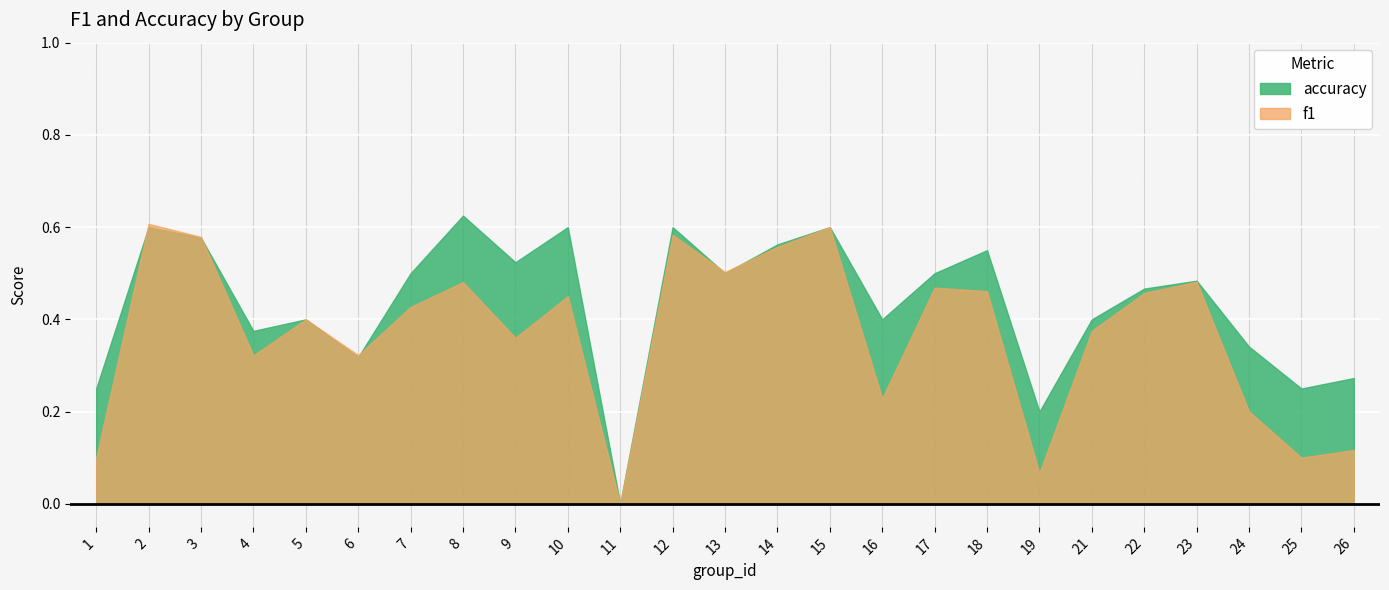

Which series changed the most between 5 and 22?

accuracy